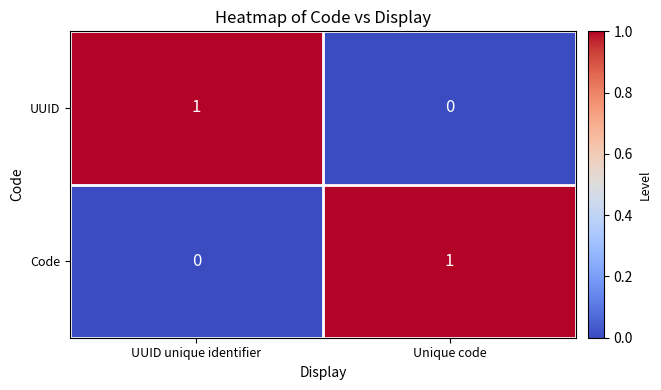

The value of UUID at UUID unique identifier is 1. True or false?

True